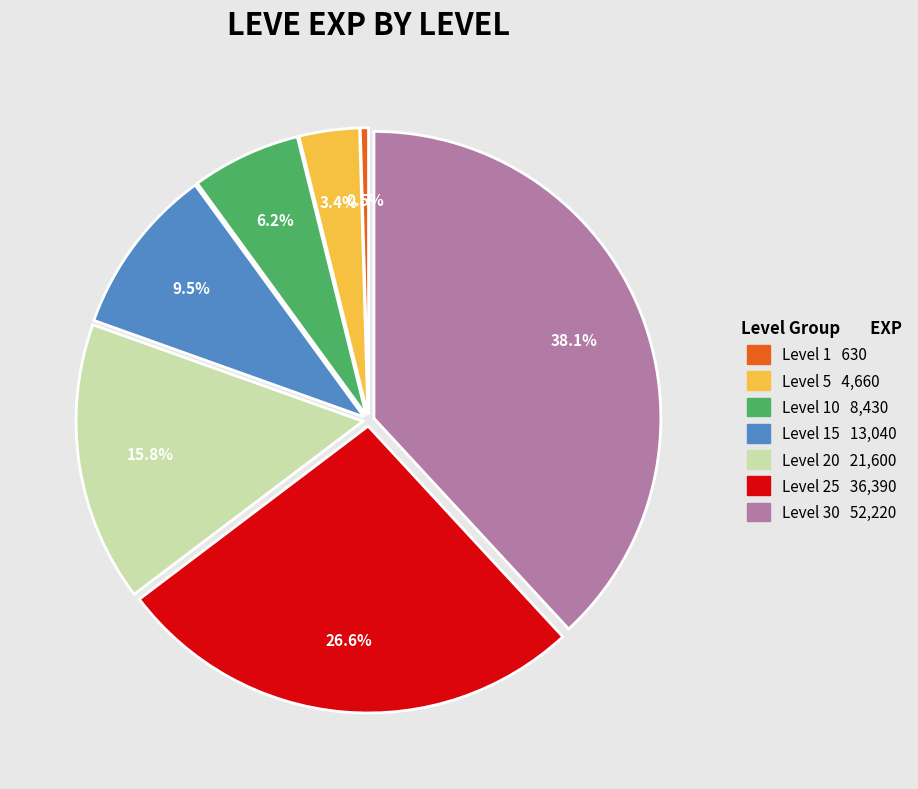

Is there a majority slice in this chart?

No